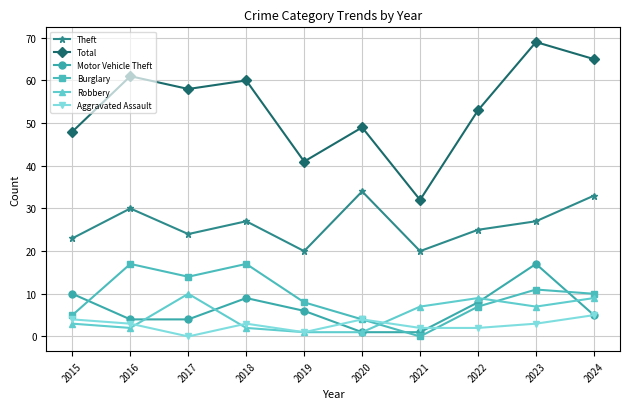

Which series has the largest total across all categories?

Total